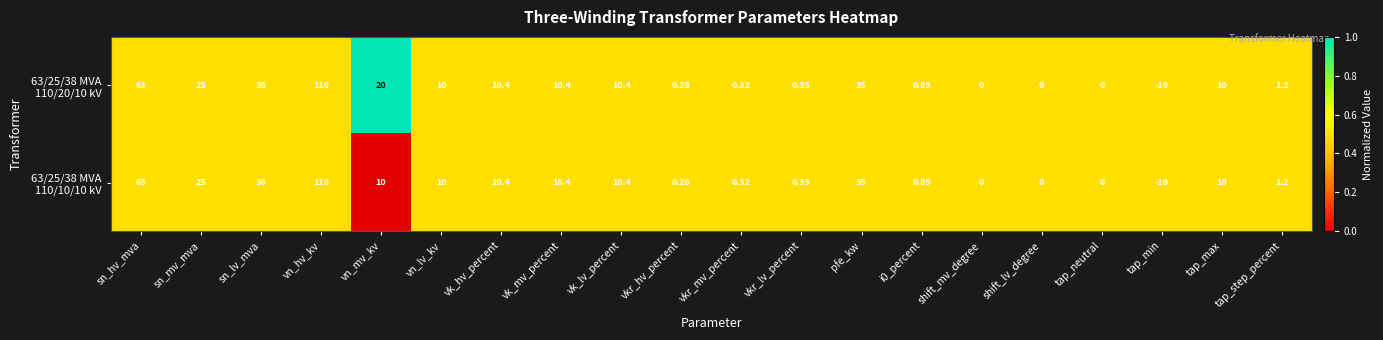

At which category is the sum across all series the highest?

vn_hv_kv